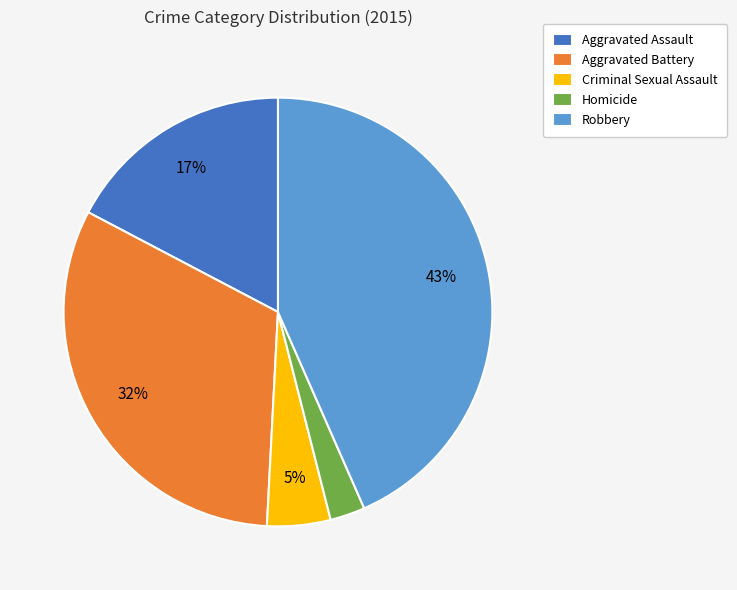

What percentage is the Criminal Sexual Assault slice, to the nearest percent?

5%